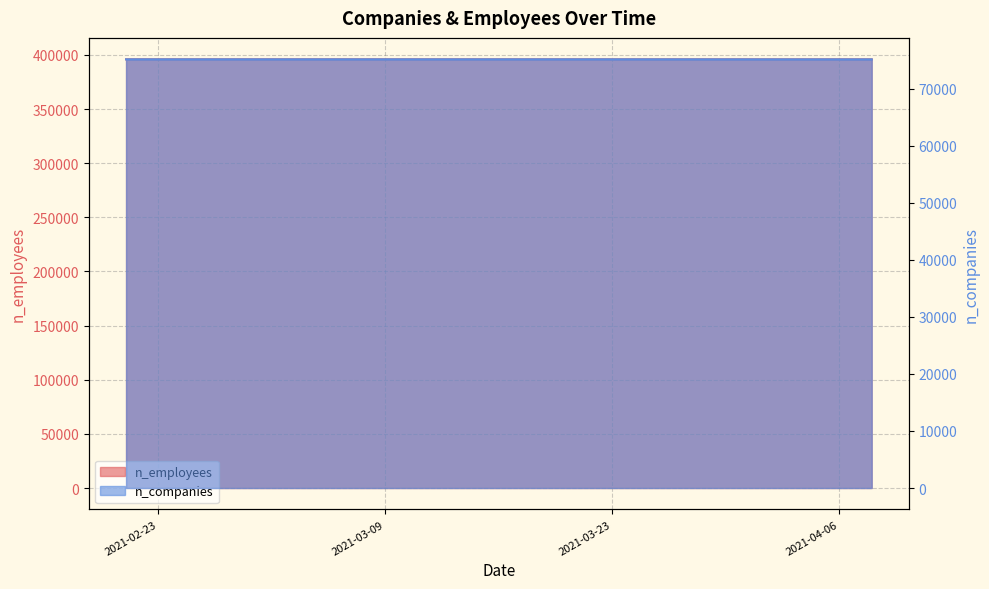

How many lines are shown in the chart?

2